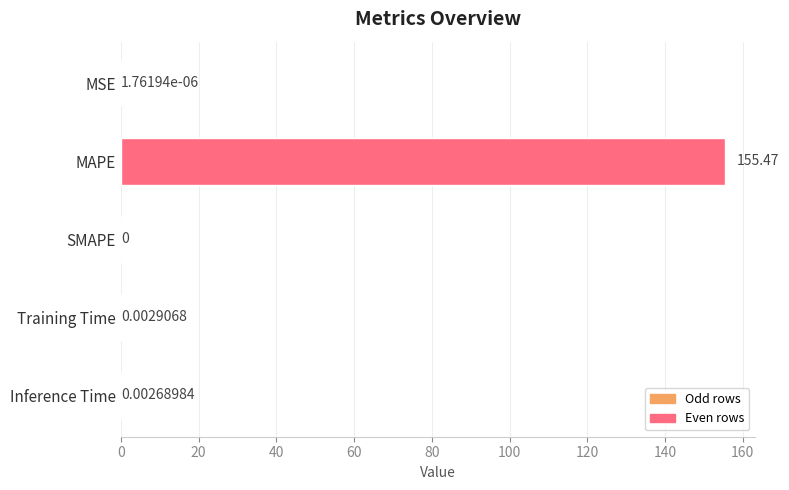

Where is the data nearest to the value 77?

Training Time